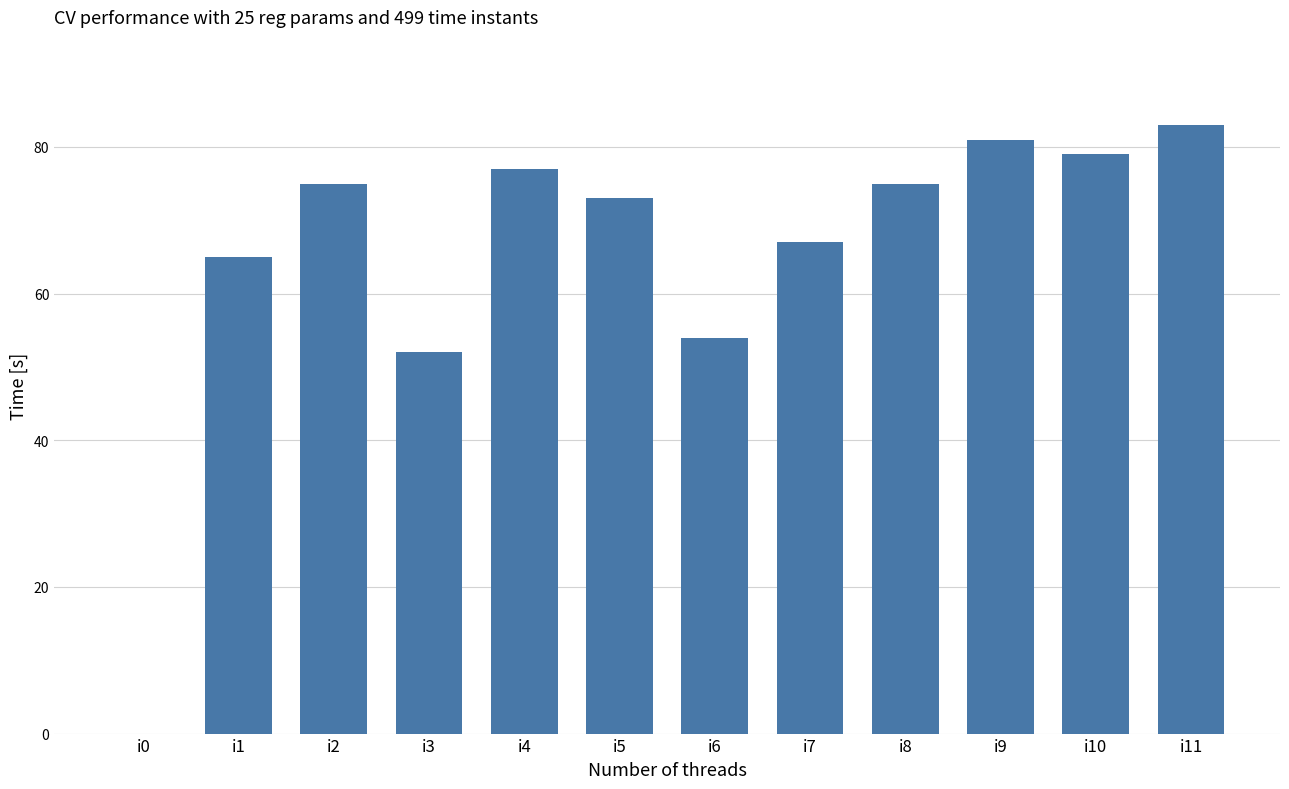

The value at i2 is 52. True or false?

False